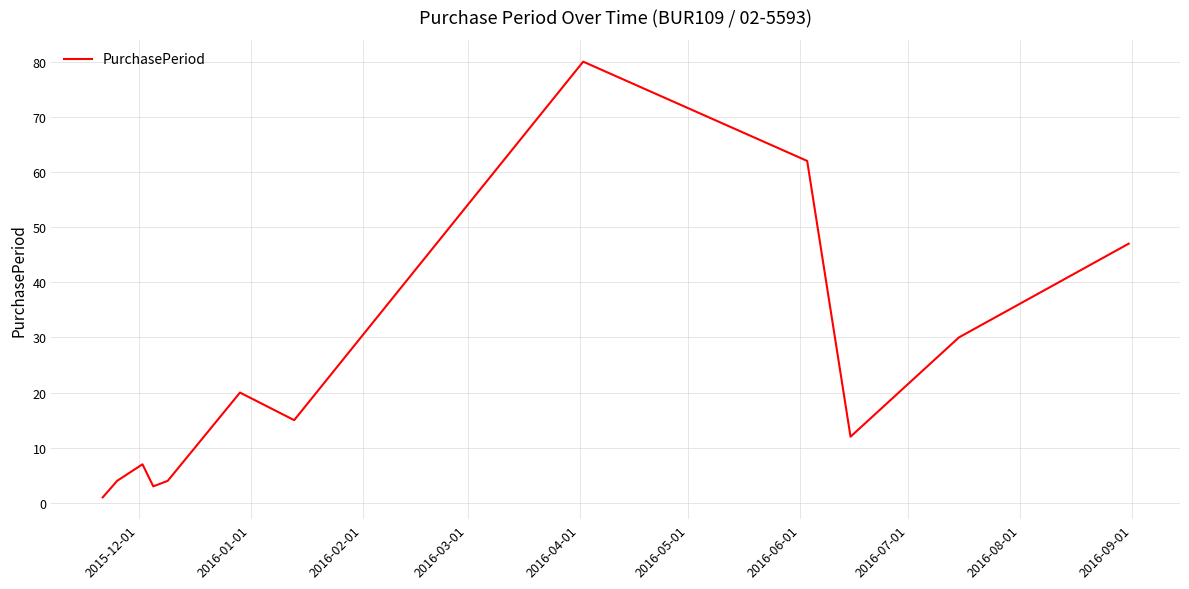

What is the difference between the maximum and minimum values?

79